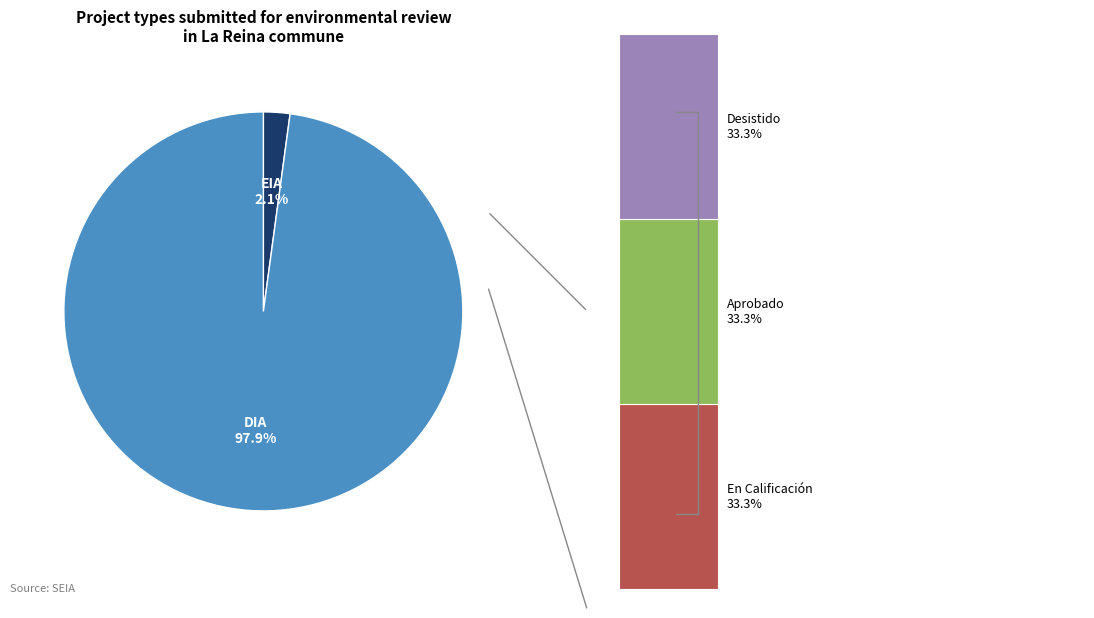

Combined, do DIA and EIA account for over 50%?

Yes